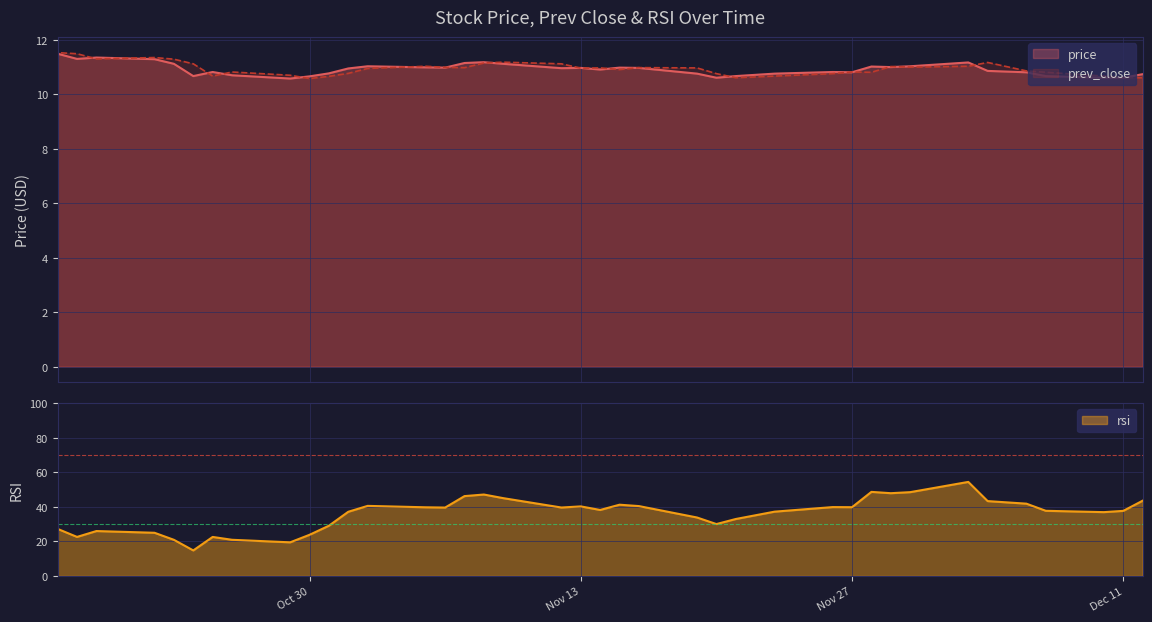

List the series in order of their peak value, highest first.

rsi, price, prev_close